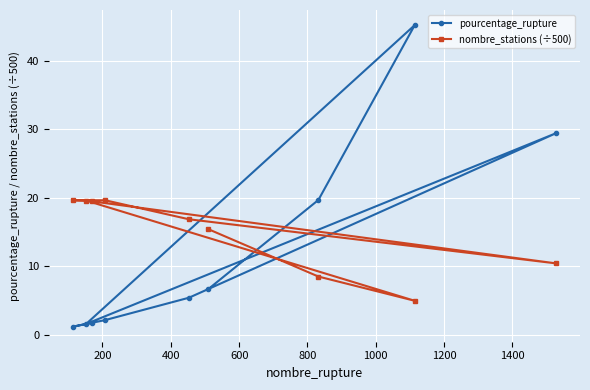

What is the minimum value shown in the chart?

1.2